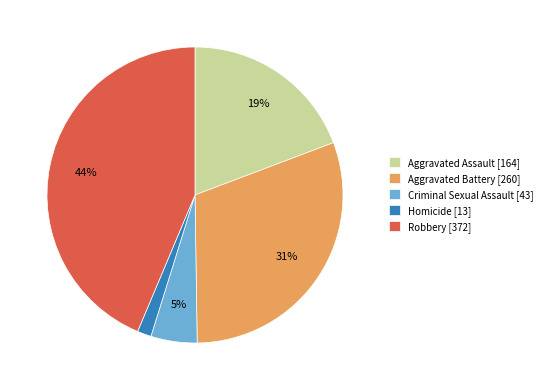

The Robbery [372] slice represents 44% of the pie. True or false?

True